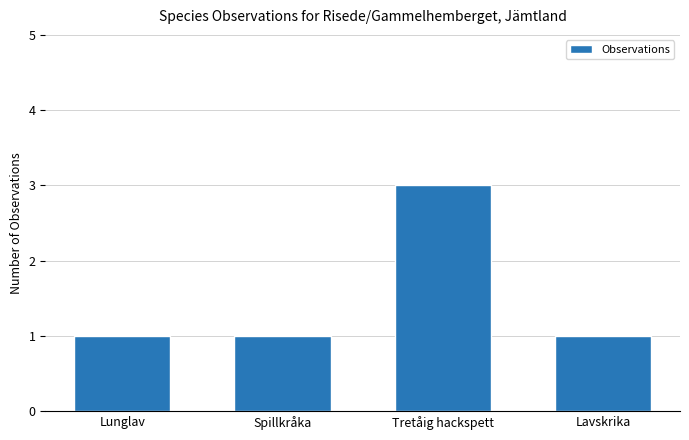

True or false: the data shows 0 at Lunglav.

False